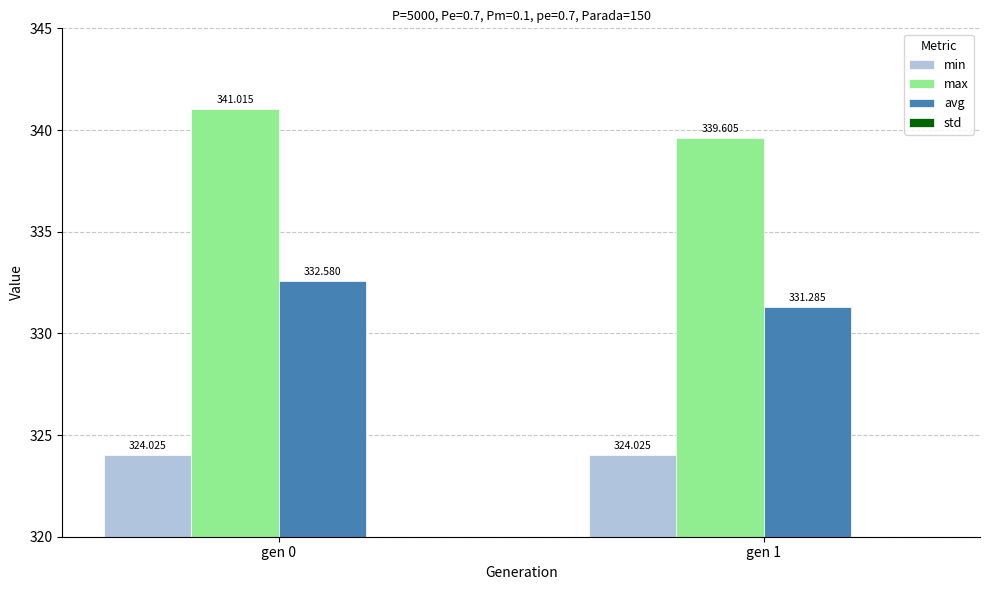

What is the highest value of the avg series?

332.6